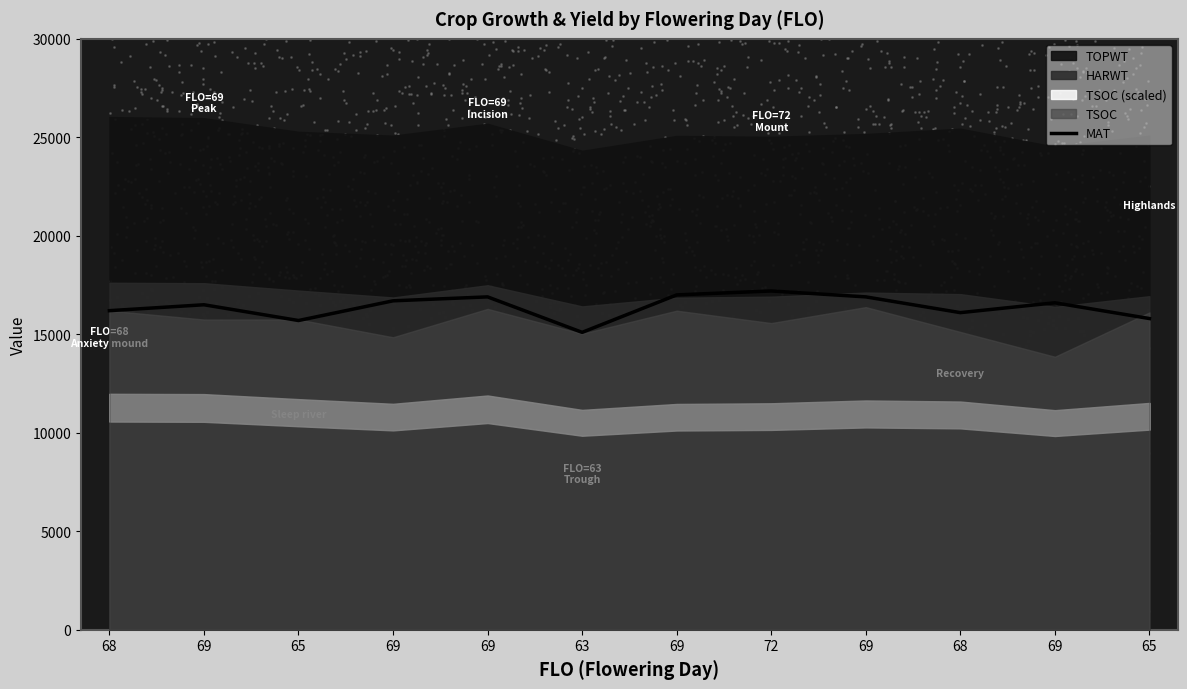

Between 65 and 69, which is larger?

69